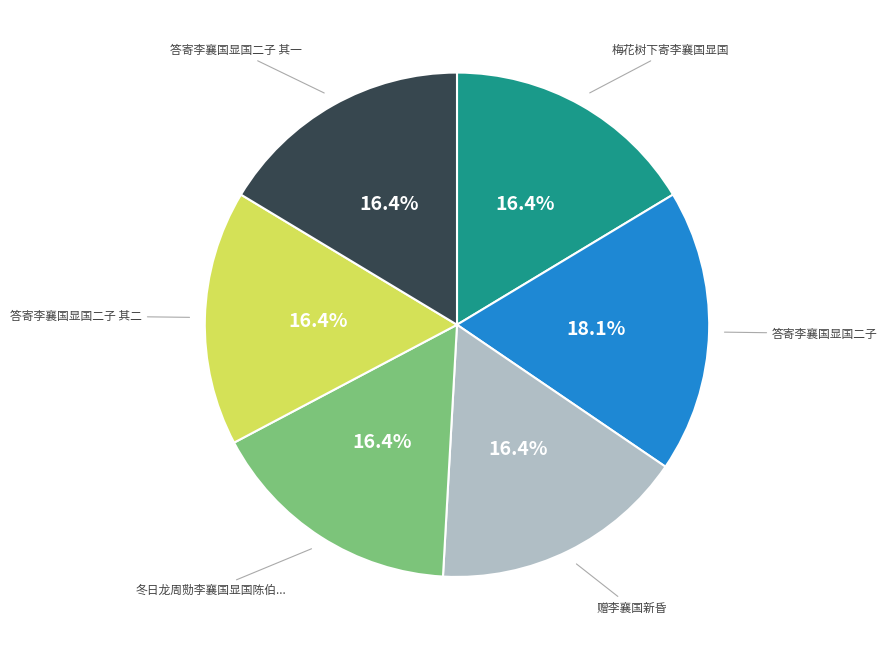

Is there a majority slice in this chart?

No